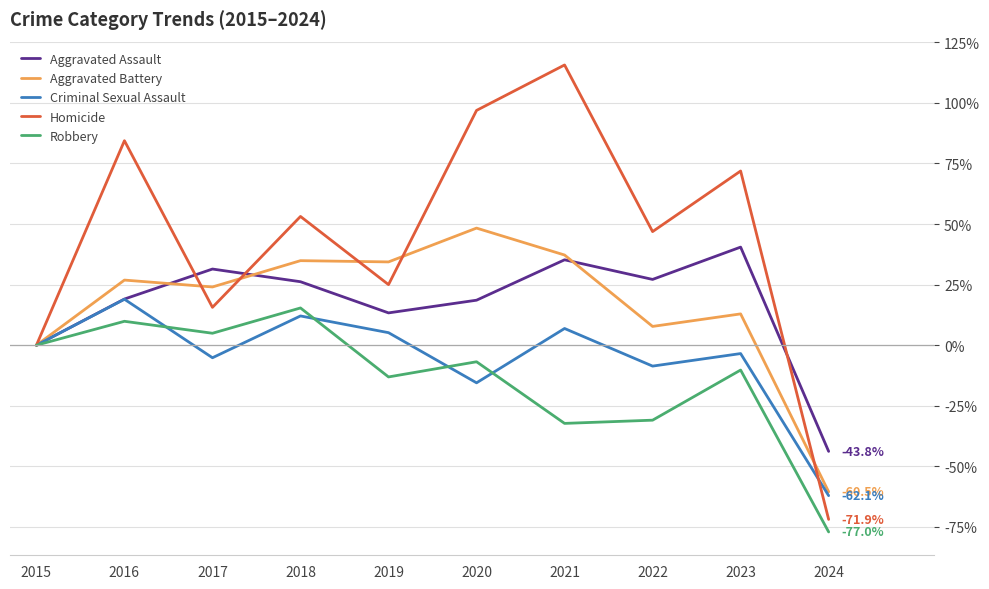

Which series changed the most between 2015 and 2019?

Aggravated Battery